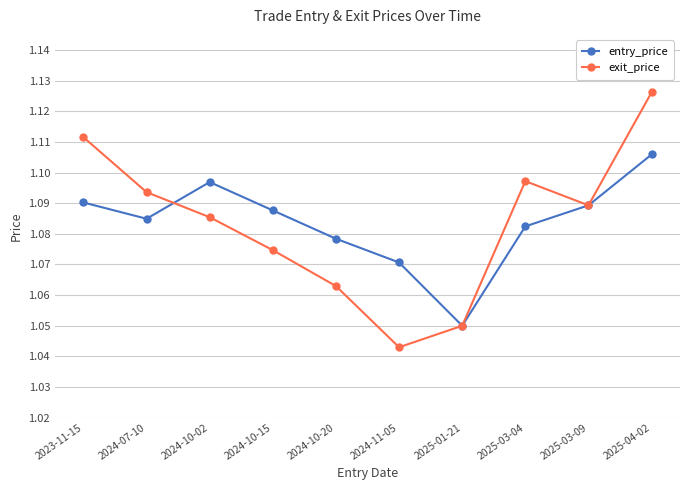

Which category has the lowest value in the entry_price series?

2025-01-21